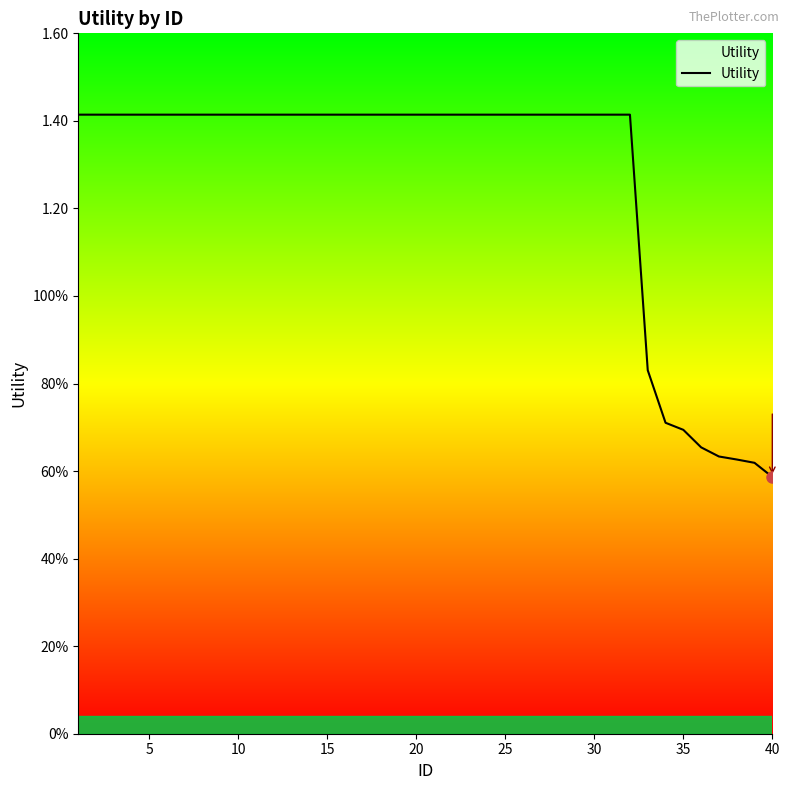

What is the difference between the maximum and second lowest values?

0.8